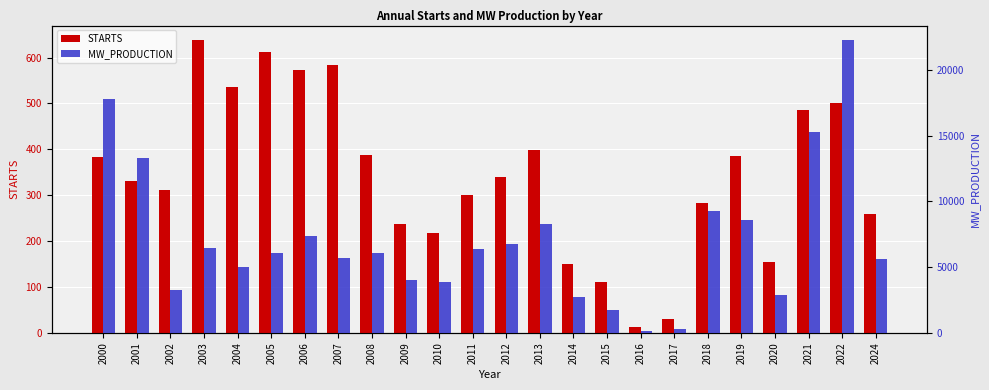

What is the sum of the STARTS values at 2024 and 2010?

477